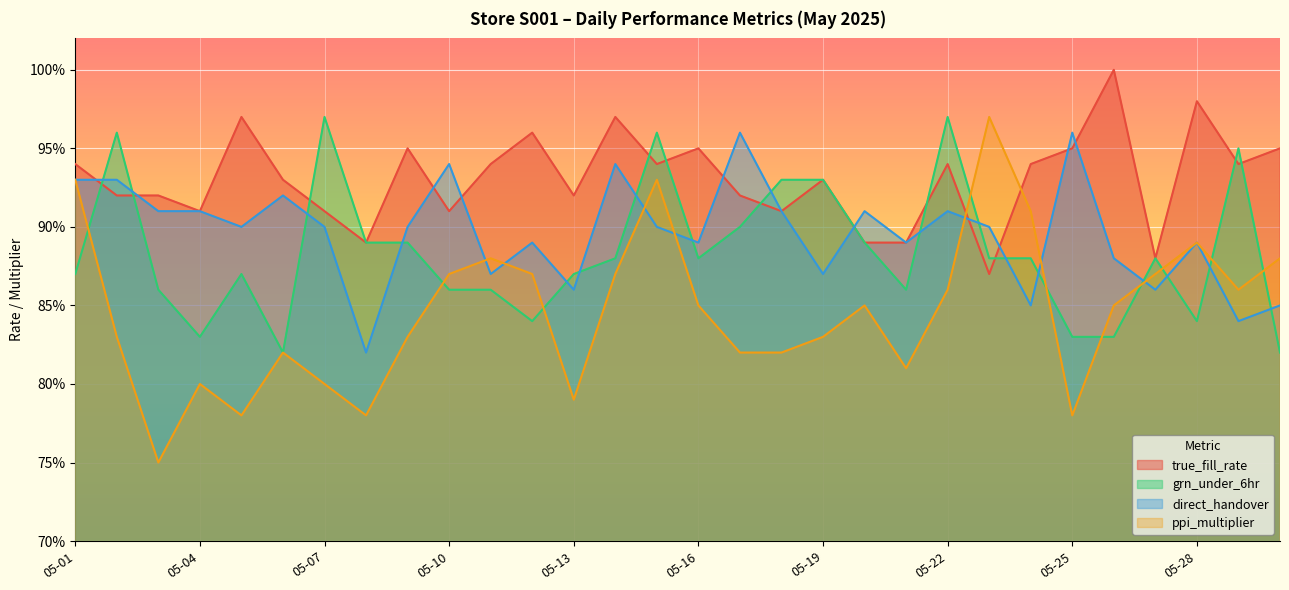

What is the sum of the true_fill_rate values at 05-09 and 05-03?

1.9